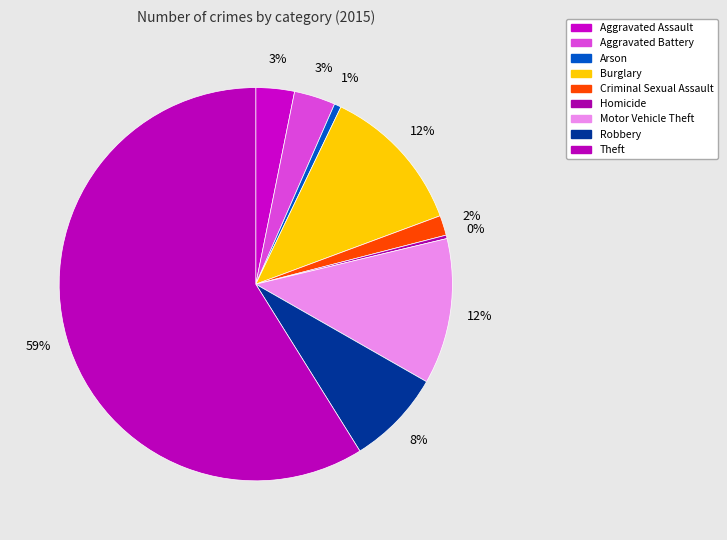

Rank the categories by value from highest to lowest.

Theft, Burglary, Motor Vehicle Theft, Robbery, Aggravated Battery, Aggravated Assault, Criminal Sexual Assault, Arson, Homicide